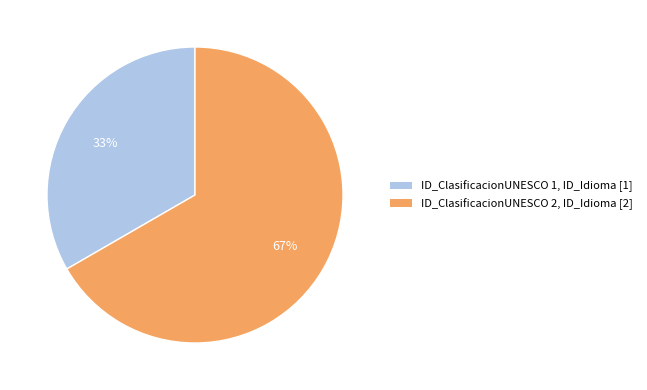

How many slices are in this pie chart?

2